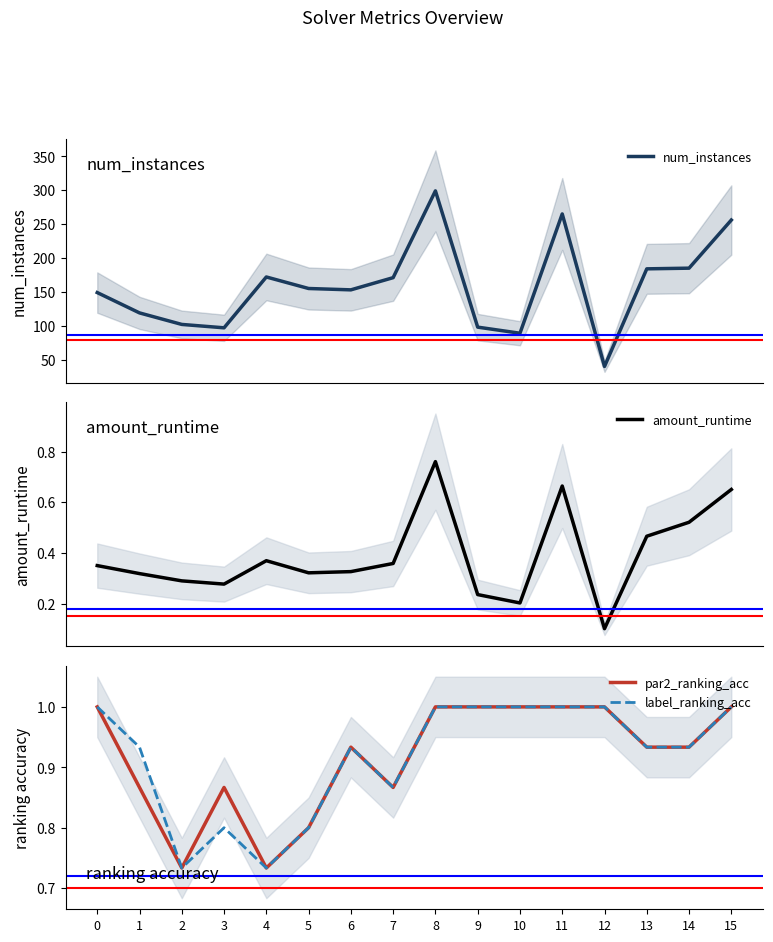

Which series has the largest range (max minus min)?

num_instances